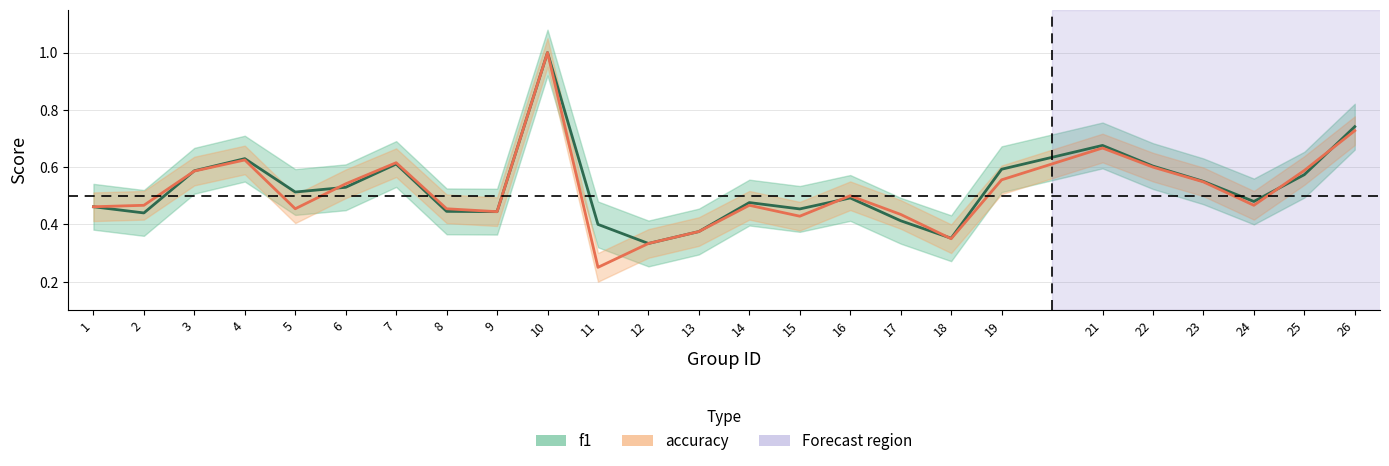

What is the lowest value of the f1 series?

0.3